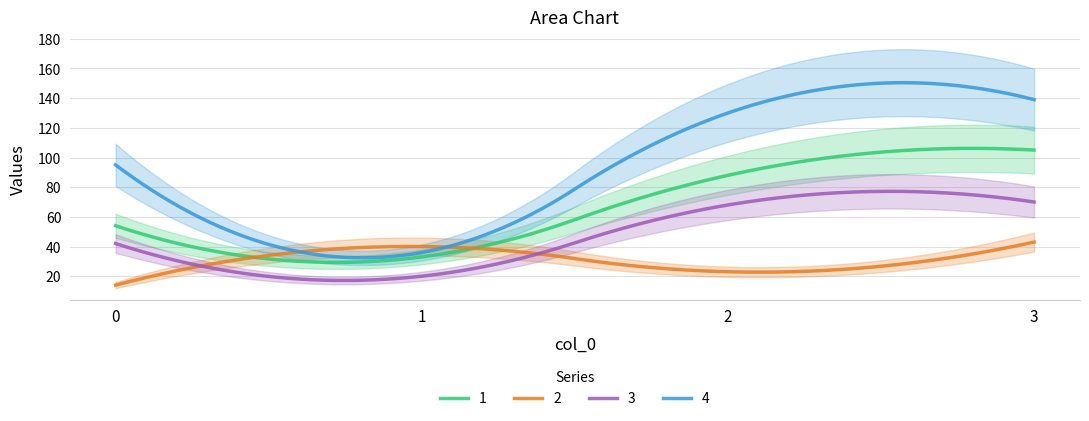

What is the difference between the second highest and minimum values in the 3 series?

60.1